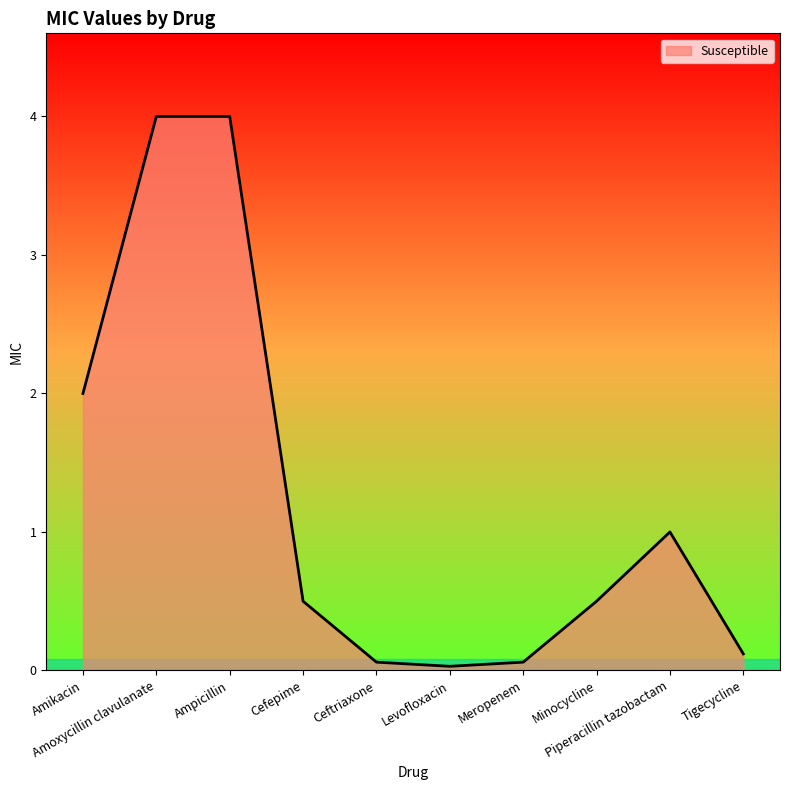

What is the maximum value shown in the chart?

4.0